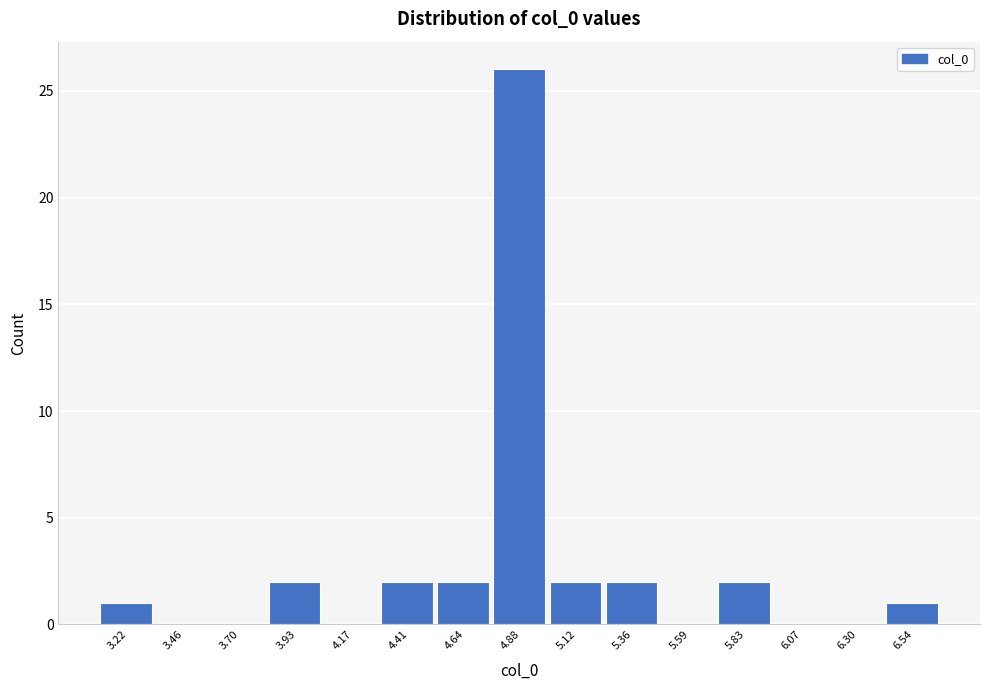

Reading right to left, transcribe all the data shown in this chart.

6.54=1	6.30=0	6.07=0	5.83=2	5.59=0	5.36=2	5.12=2	4.88=26	4.64=2	4.41=2	4.17=0	3.93=2	3.70=0	3.46=0	3.22=1